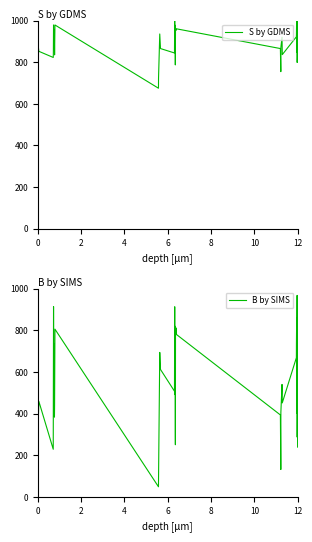

What is the lowest value of the B by SIMS series?

48.3